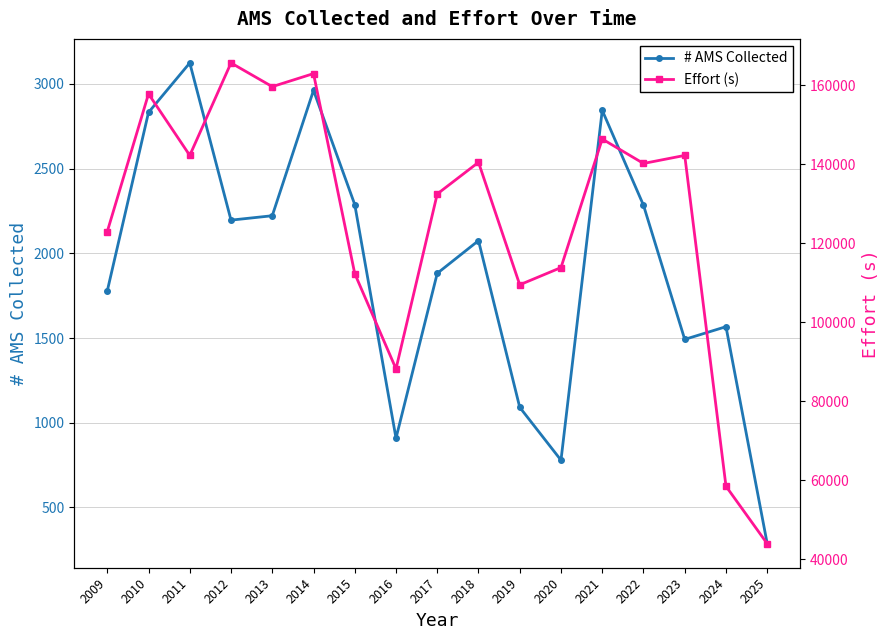

What is the lowest value of the Effort (s) series?

43967